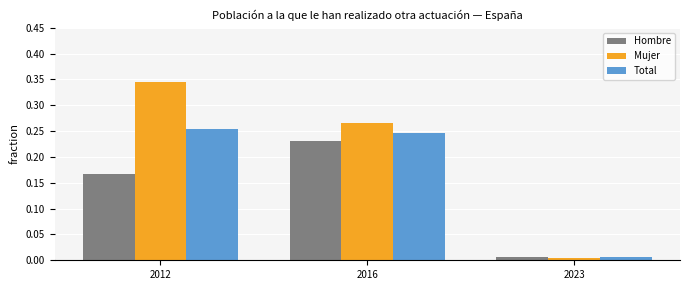

Which series changed the most between 2016 and 2023?

Mujer